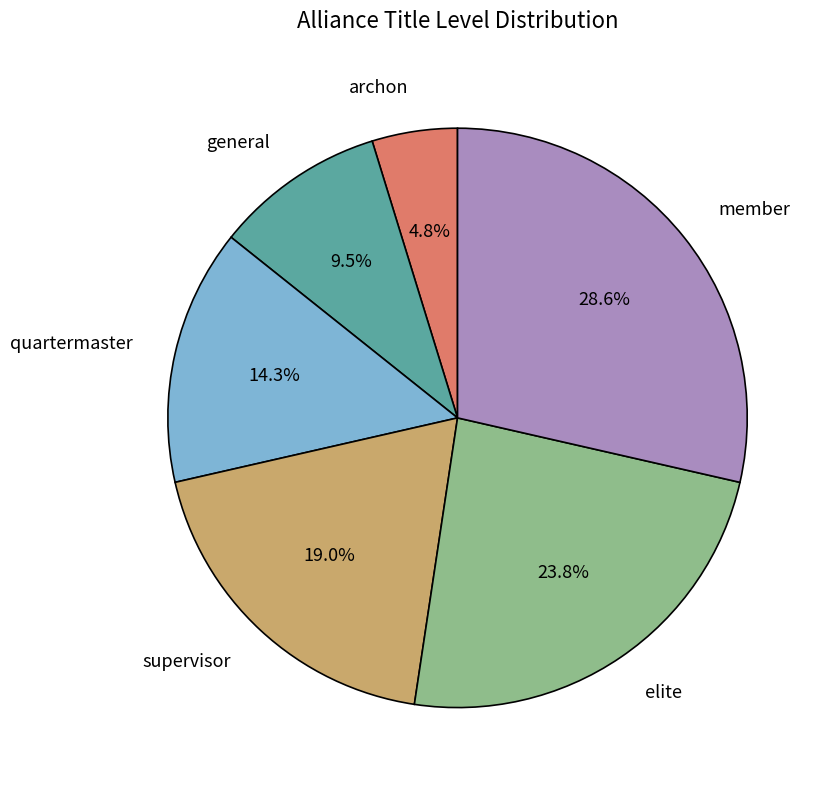

Is there any slice that represents more than half of the pie?

No